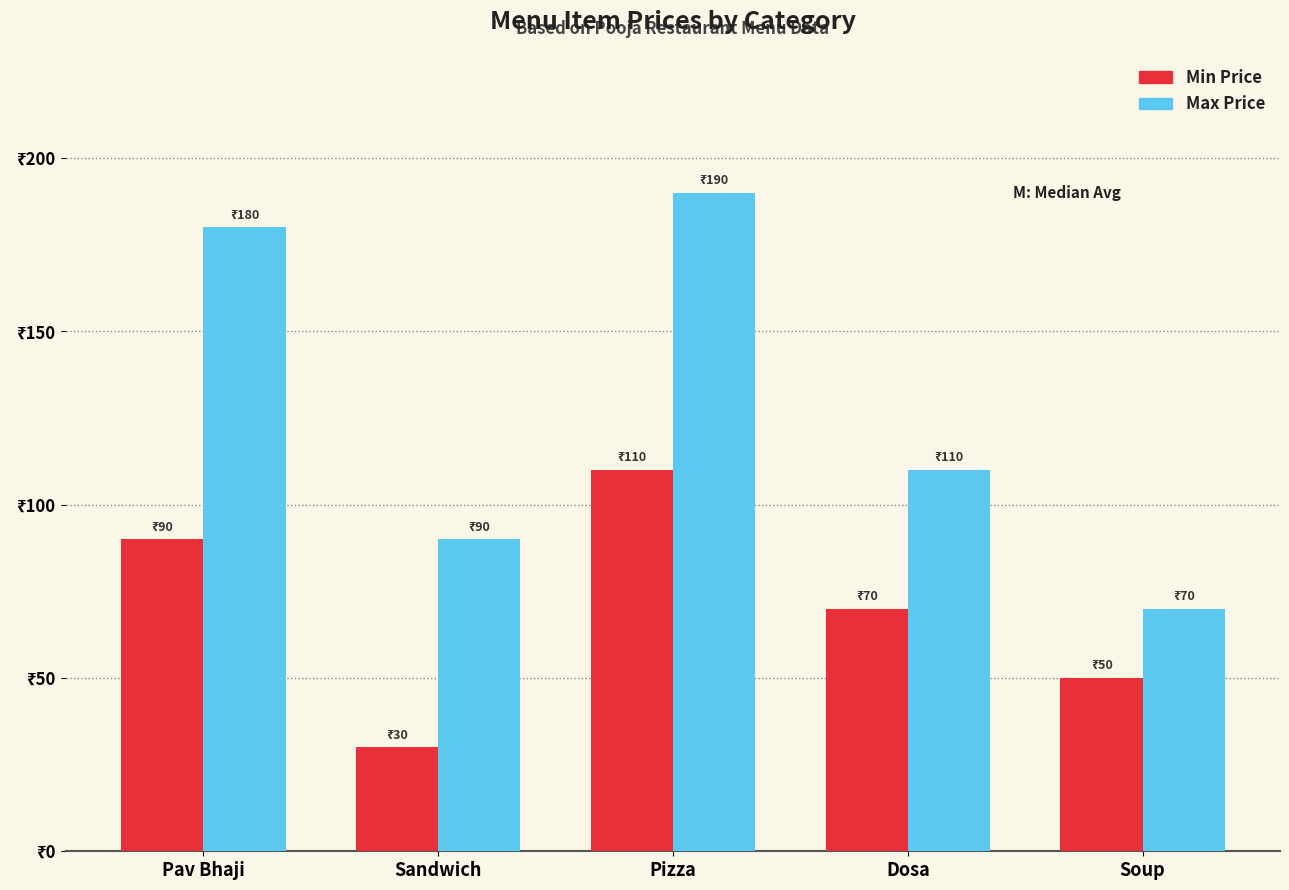

Between Sandwich and Soup, which series saw the biggest shift?

Min Price